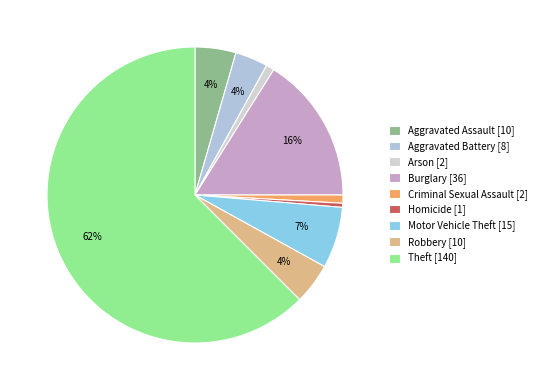

What is the largest slice in the pie chart?

Theft